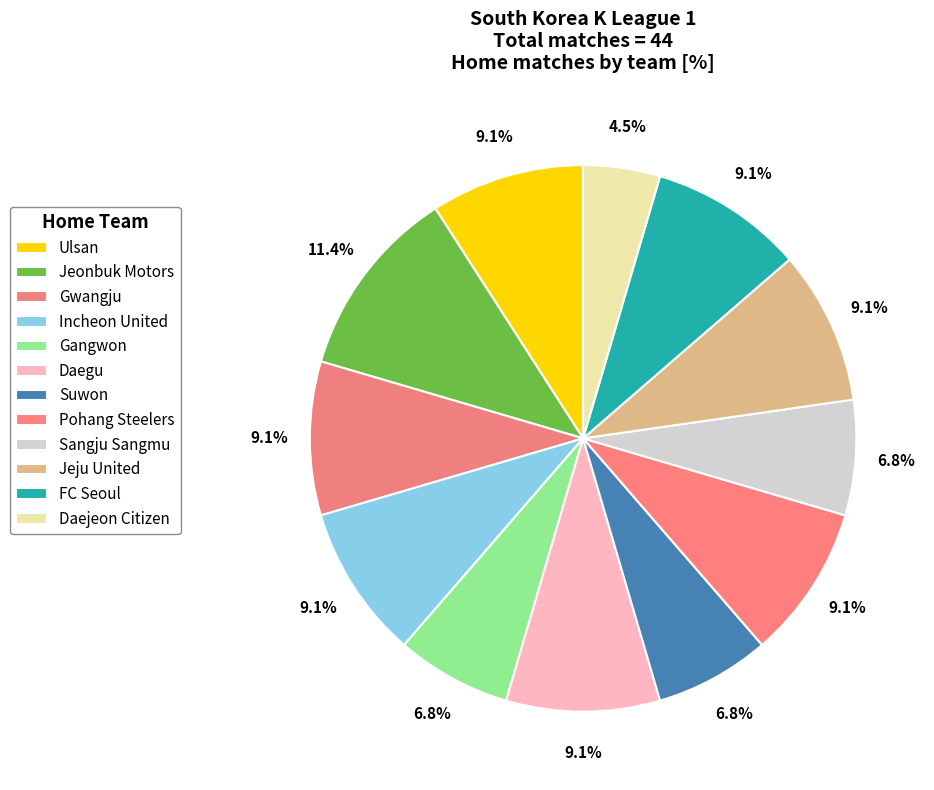

True or false: Daegu accounts for 9% of the total.

True